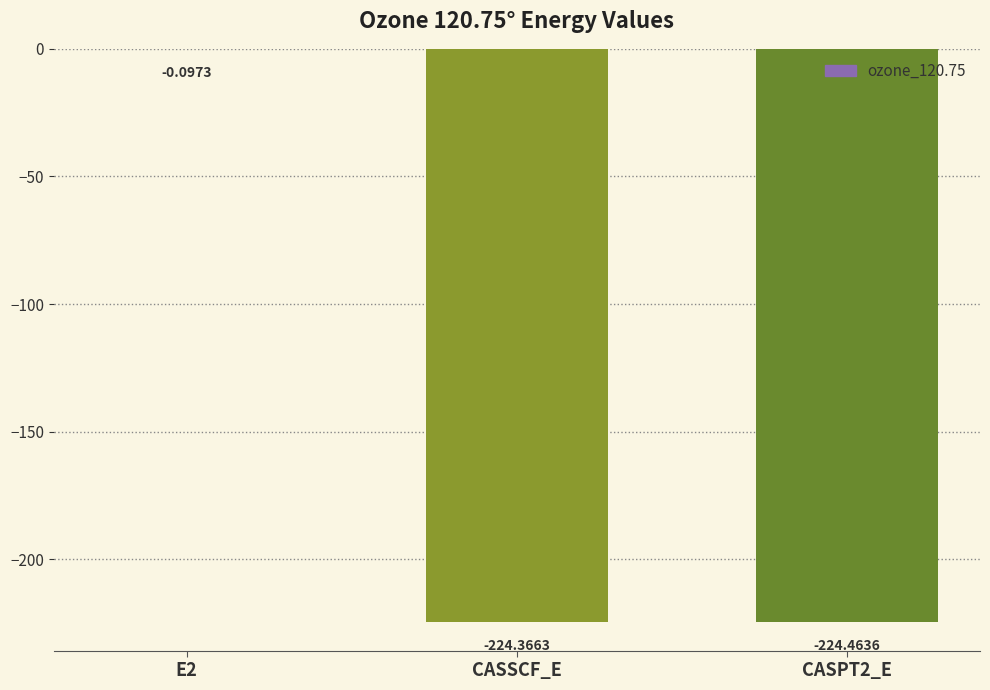

What is the sum of all values?

-448.9